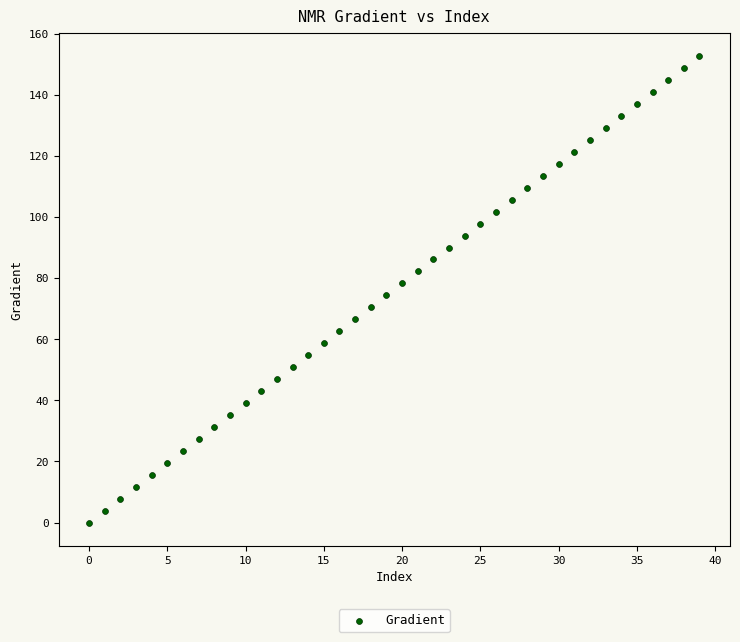

What is the range of Y values (max minus min)?

152.6